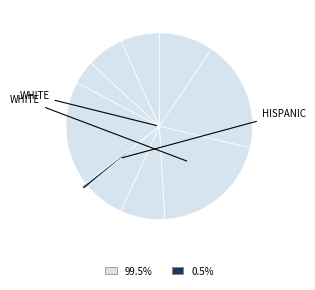

Rank the categories by value from lowest to highest.

5, 7, 8, 9, 4, 3, 0, 6, 1, 2